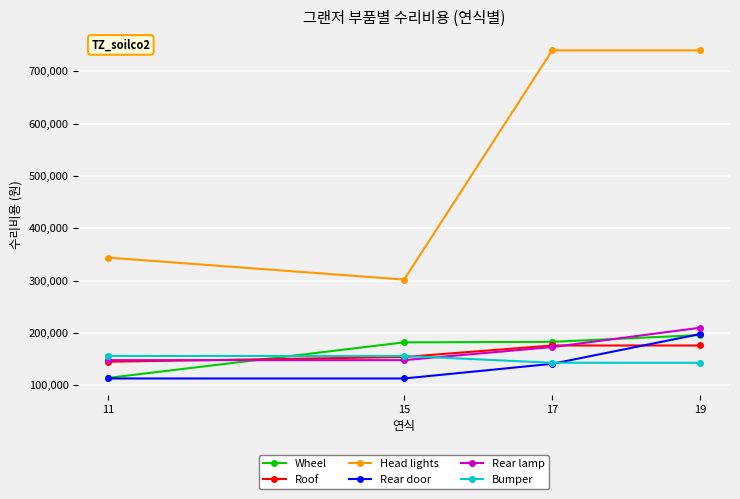

True or false: Rear lamp and Wheel cross at least once.

True